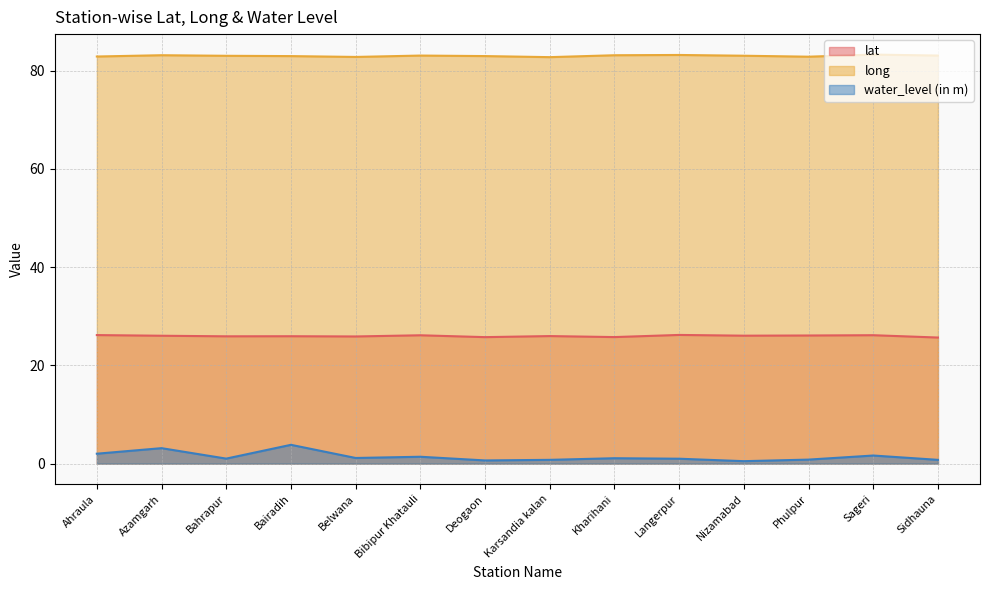

What is the lowest value of the long series?

82.8